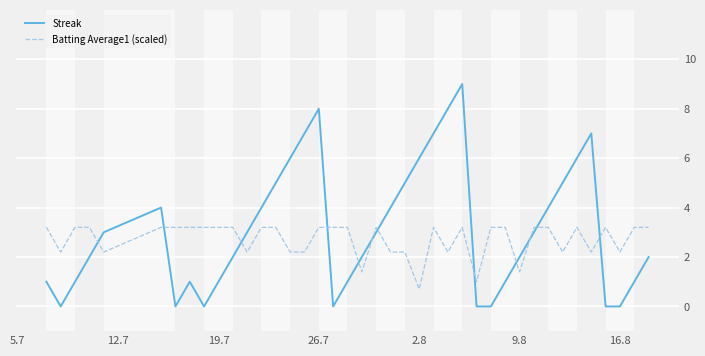

What is the minimum value for Batting Average1 (scaled)?

0.7